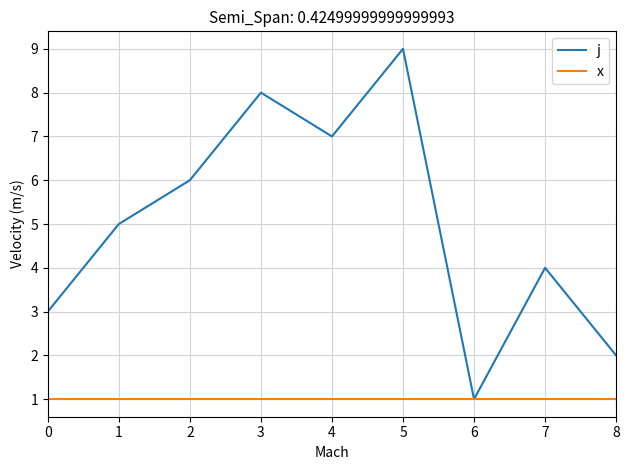

Is this an area chart (filled region under the line)?

No